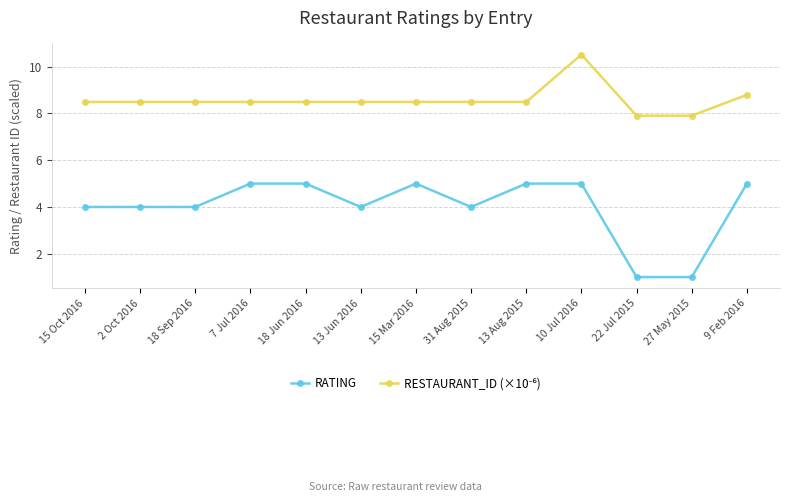

At how many categories does at least one series exceed 3?

13